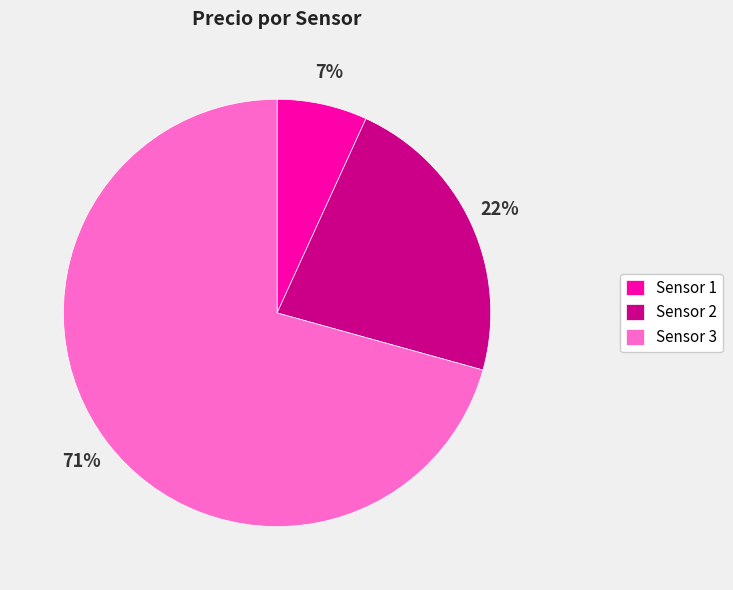

Which category accounts for the majority?

Sensor 3